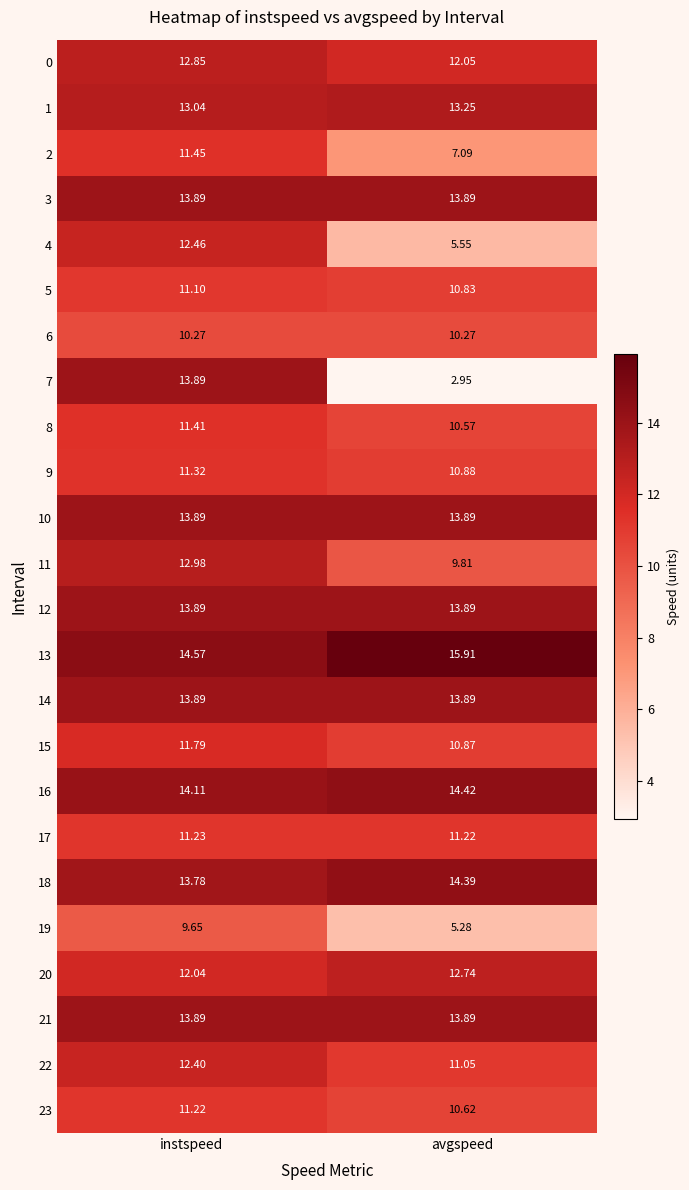

Which label corresponds to the largest value in the chart?

avgspeed